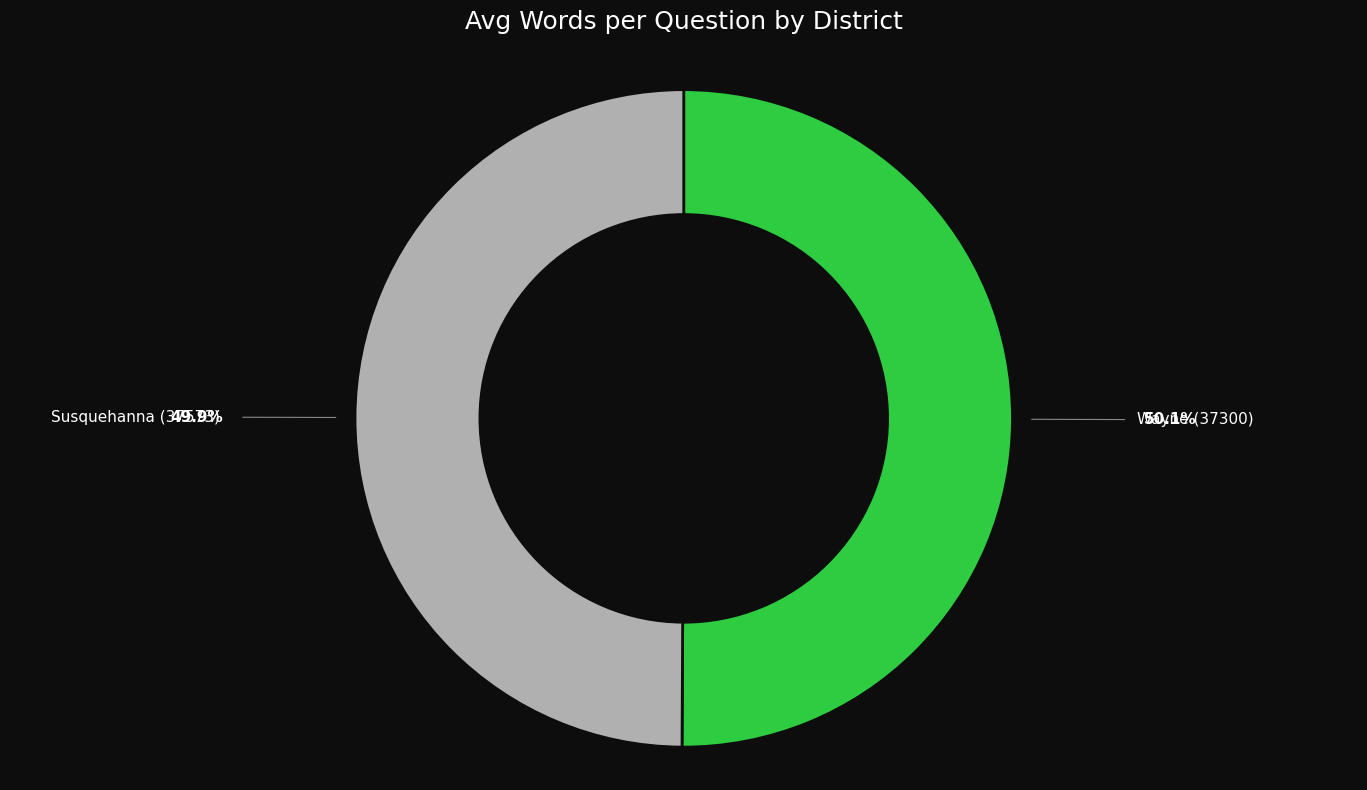

Is it true that Susquehanna (37573) is 44% of the pie?

False